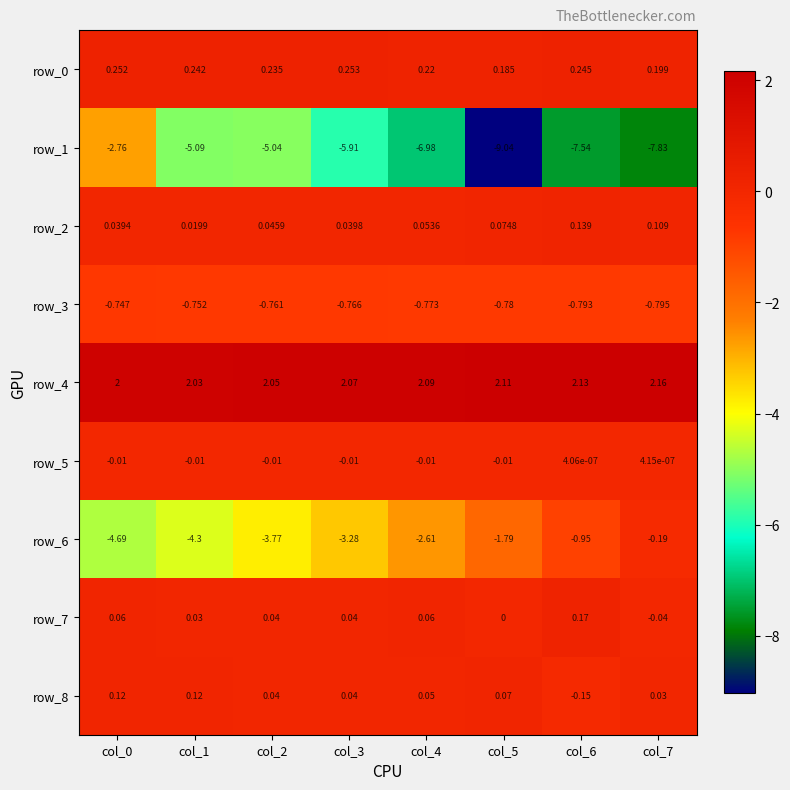

Which label corresponds to the smallest value in the chart?

col_5